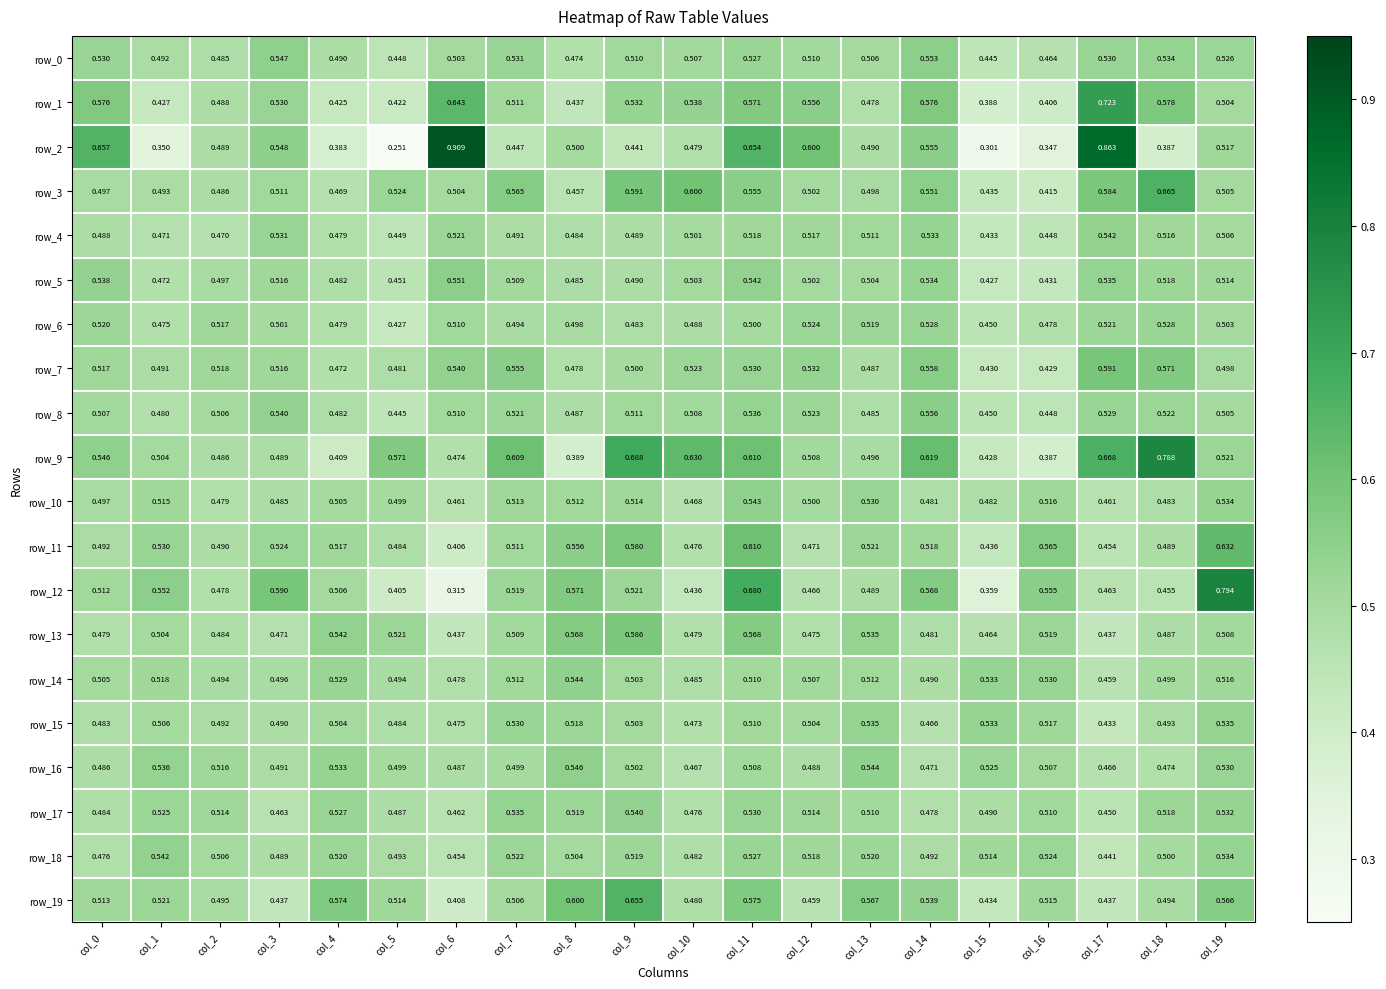

What is the difference between the row_19 values at col_13 and col_15?

0.1